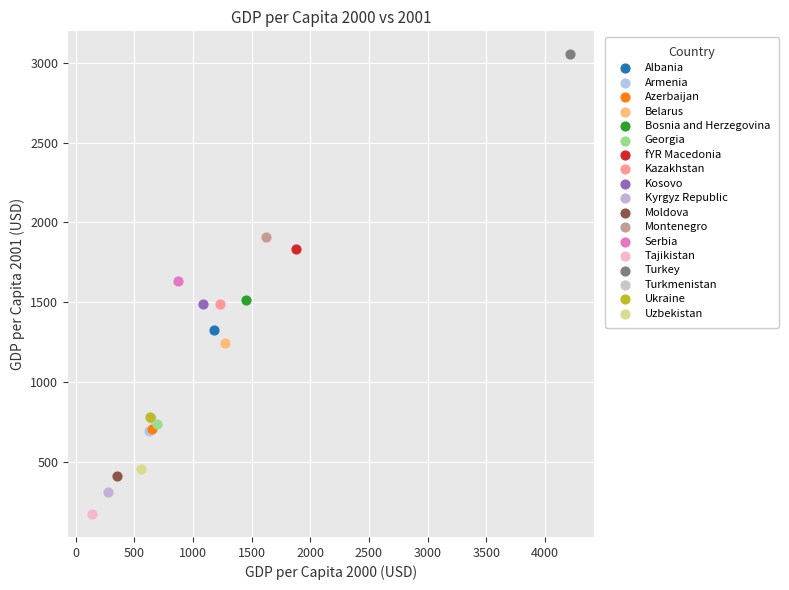

What are all the series names shown in the legend?

Albania, Armenia, Azerbaijan, Belarus, Bosnia and Herzegovina, Georgia, fYR Macedonia, Kazakhstan, Kosovo, Kyrgyz Republic, Moldova, Montenegro, Serbia, Tajikistan, Turkey, Turkmenistan, Ukraine, Uzbekistan